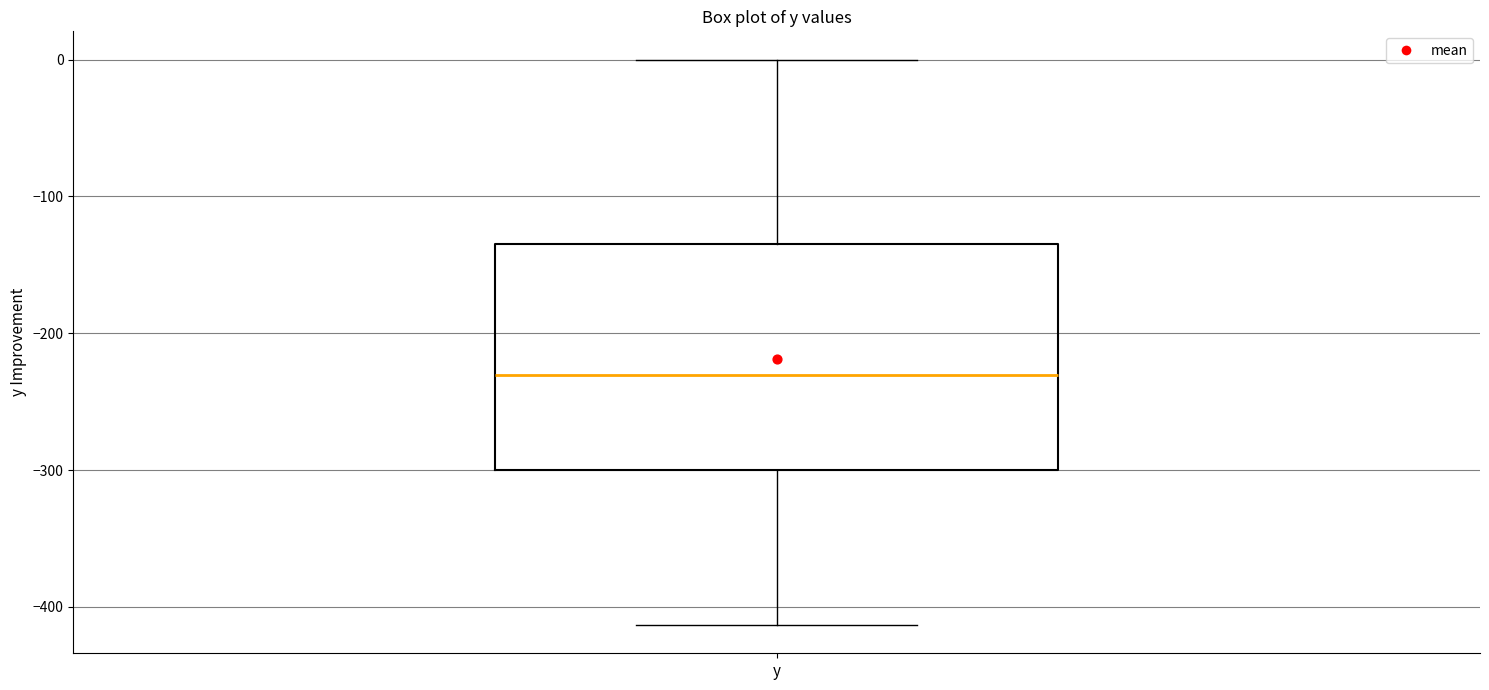

Where is the lower edge of the box for y on the y-axis? The values are not printed on the chart, so give them approximately, as read against the axis.

-300